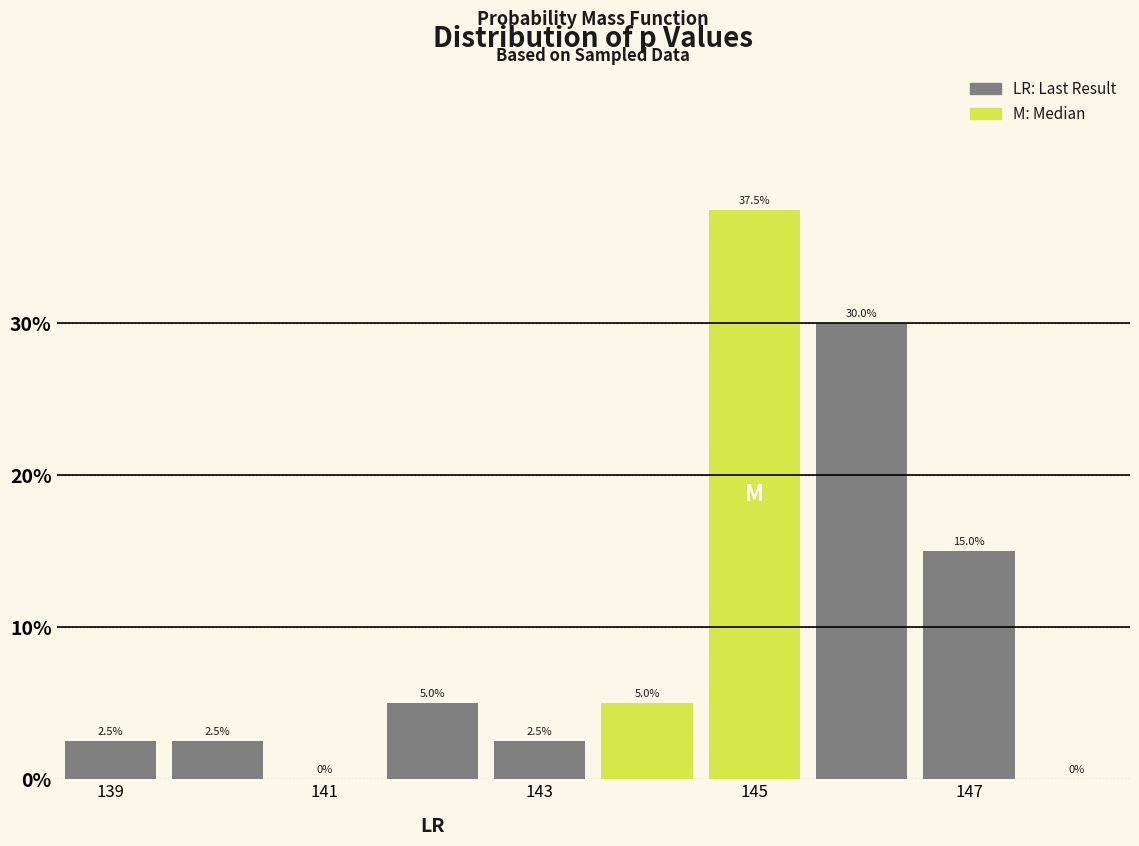

What is the height of the bar covering 144.5 to 145.5 on the x-axis? The bar edges are not printed on the chart, so give them approximately, as read against the axis.

37.5